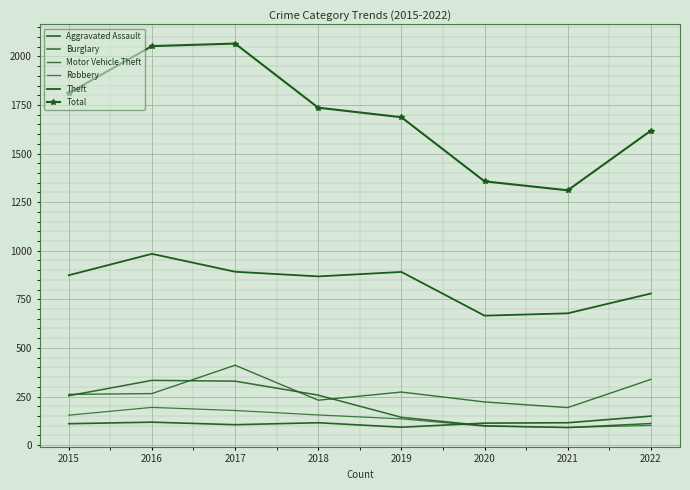

True or false: Burglary and Theft cross at least once.

False